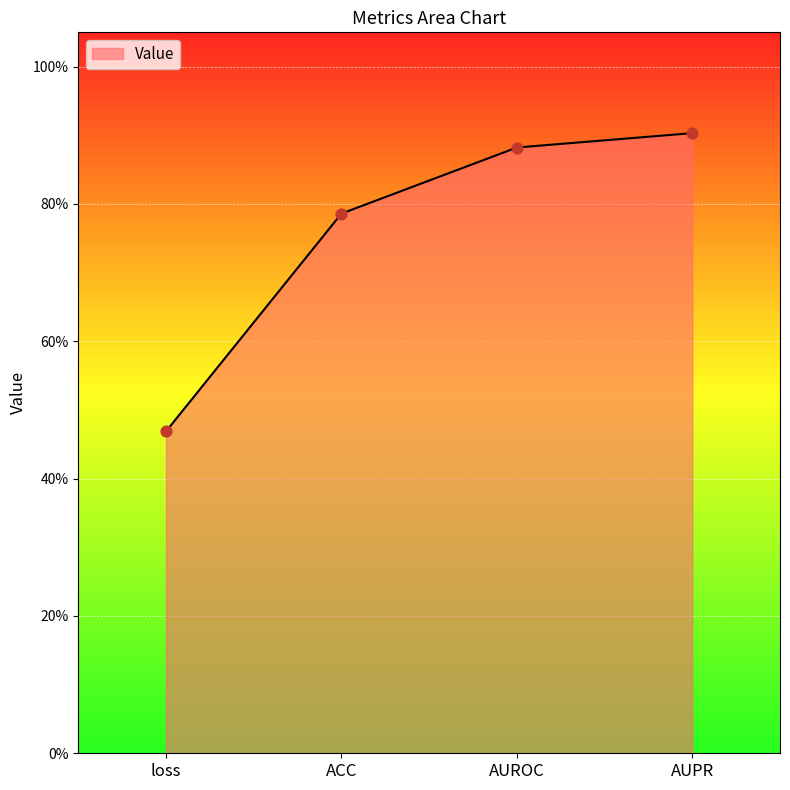

Does the chart have visible grid lines?

Yes